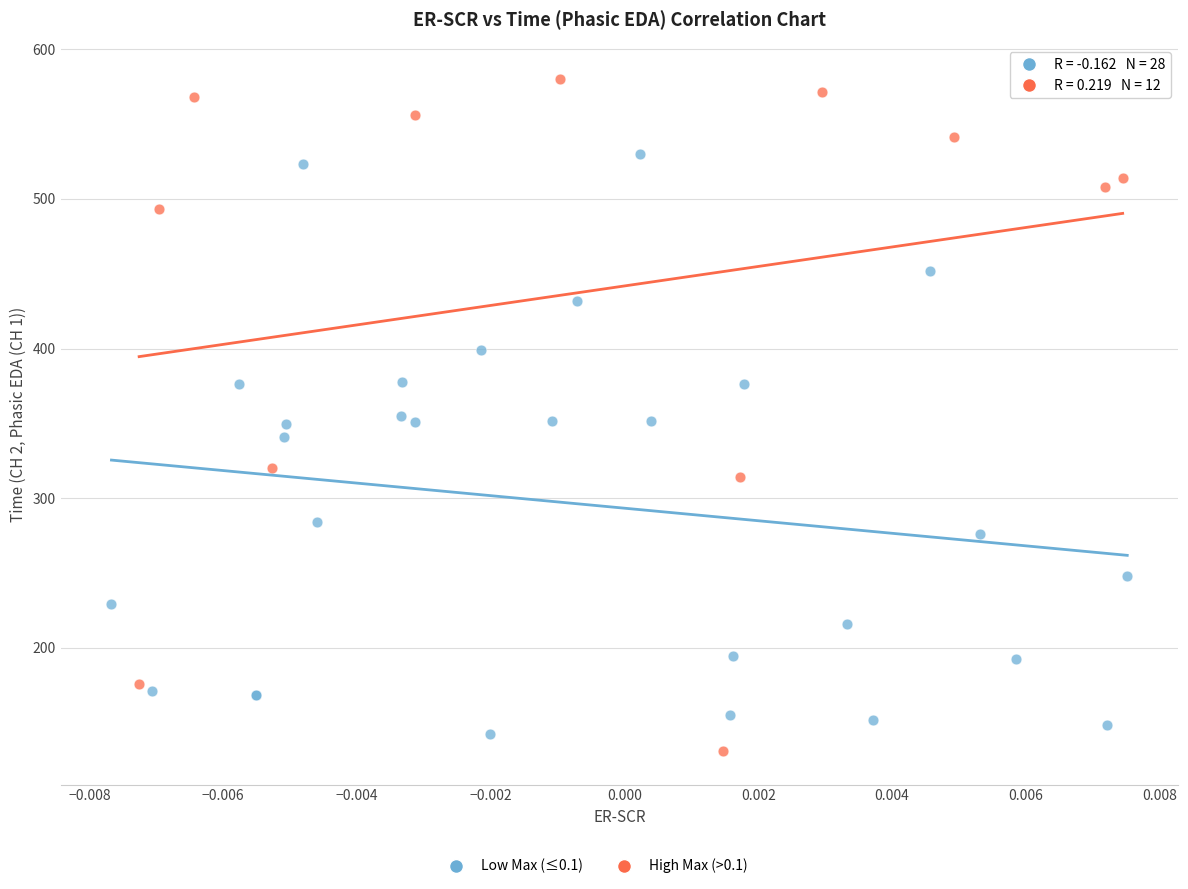

Which series has the widest spread of Y values?

High Max (>0.1)